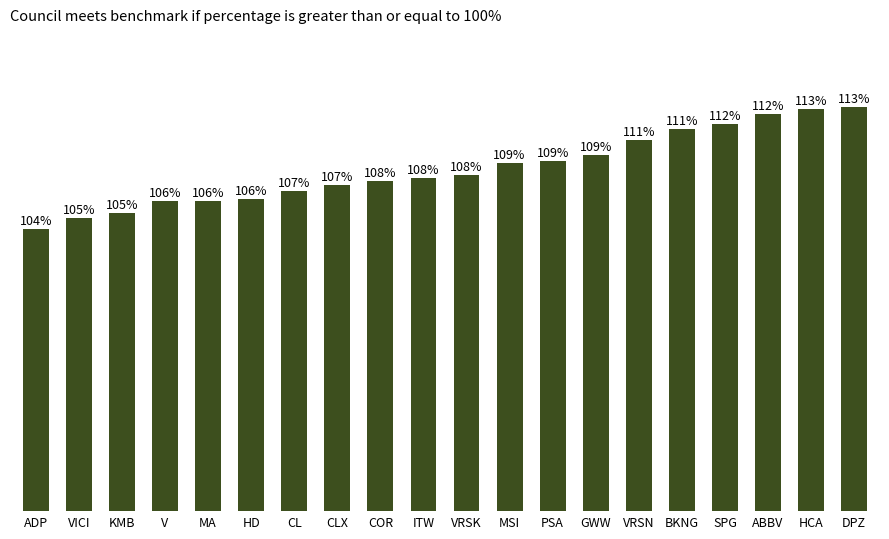

Does the chart contain stacked bars?

No